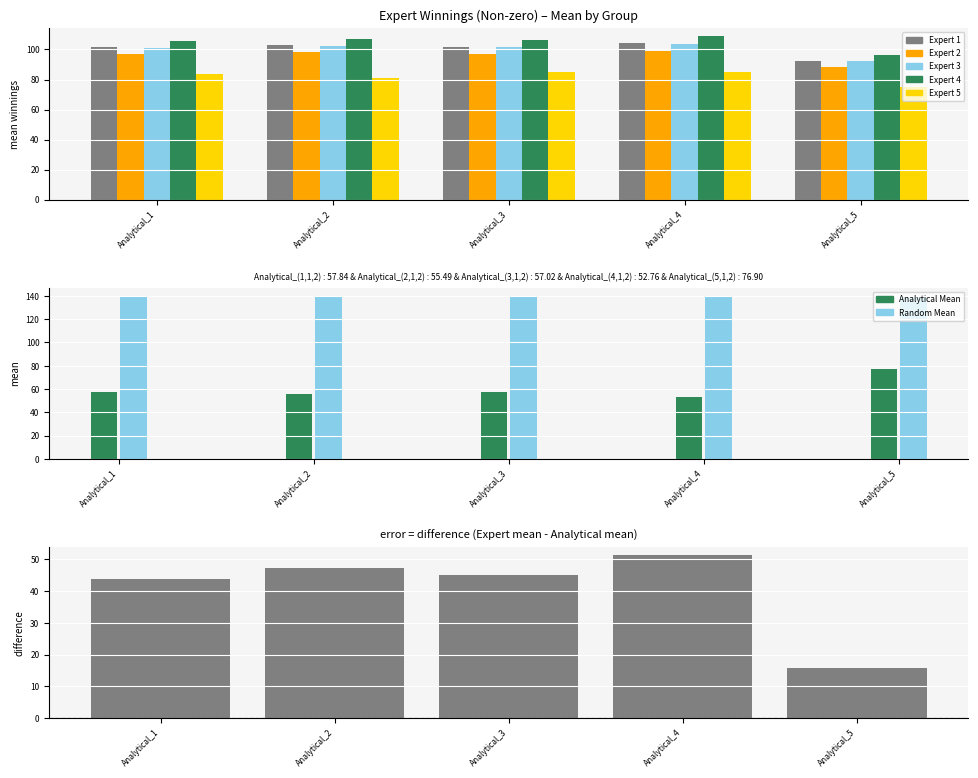

The Expert 4 series shows 106.4 at Analytical_3. True or false?

True